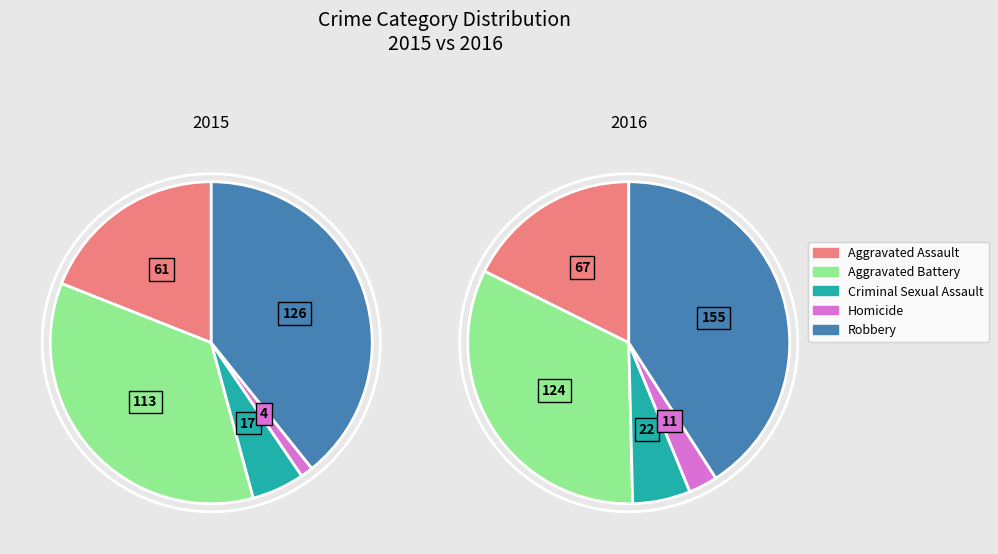

Is it true that Aggravated Assault is 25% of the pie?

False